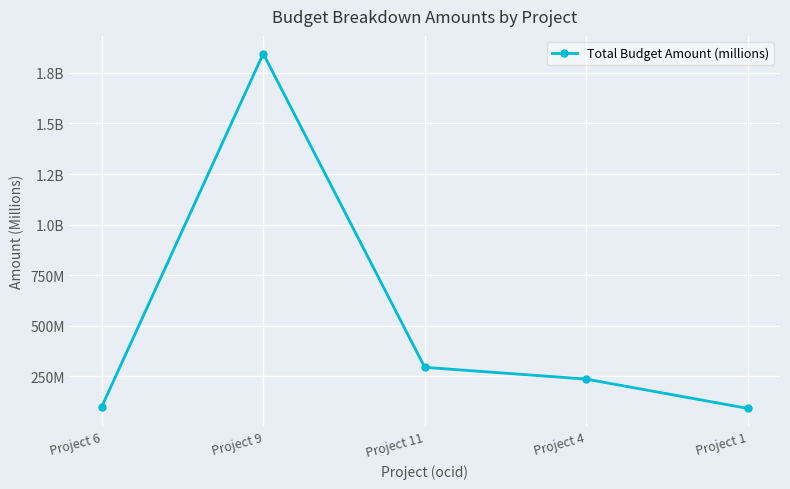

List the labels in order of value, smallest first.

Project 1, Project 6, Project 4, Project 11, Project 9